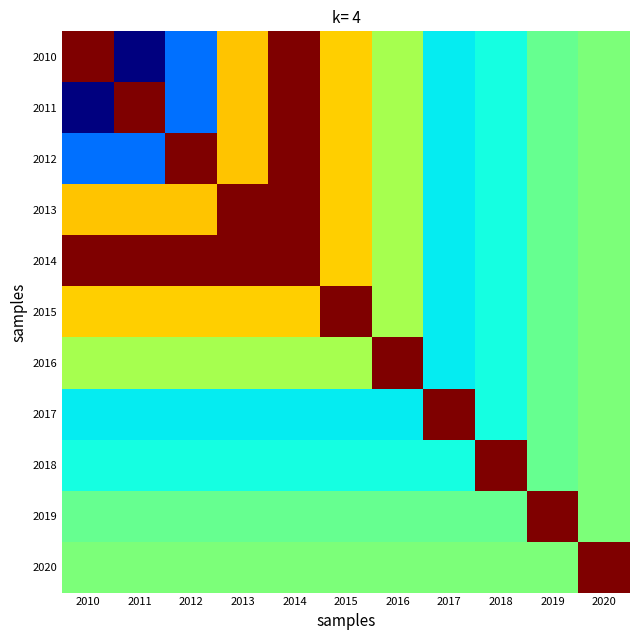

Reading right to left, list all the values displayed in this chart.

2010: 2020=1566	2019=1561	2018=1545	2017=1542	2016=1574	2015=1597	2014=1648	2013=1599	2012=1522	2011=1483	2010=1648
2011: 2020=1566	2019=1561	2018=1545	2017=1542	2016=1574	2015=1597	2014=1648	2013=1599	2012=1522	2011=1648	2010=1483
2012: 2020=1566	2019=1561	2018=1545	2017=1542	2016=1574	2015=1597	2014=1648	2013=1599	2012=1648	2011=1522	2010=1522
2013: 2020=1566	2019=1561	2018=1545	2017=1542	2016=1574	2015=1597	2014=1648	2013=1648	2012=1599	2011=1599	2010=1599
2014: 2020=1566	2019=1561	2018=1545	2017=1542	2016=1574	2015=1597	2014=1648	2013=1648	2012=1648	2011=1648	2010=1648
2015: 2020=1566	2019=1561	2018=1545	2017=1542	2016=1574	2015=1648	2014=1597	2013=1597	2012=1597	2011=1597	2010=1597
2016: 2020=1566	2019=1561	2018=1545	2017=1542	2016=1648	2015=1574	2014=1574	2013=1574	2012=1574	2011=1574	2010=1574
2017: 2020=1566	2019=1561	2018=1545	2017=1648	2016=1542	2015=1542	2014=1542	2013=1542	2012=1542	2011=1542	2010=1542
2018: 2020=1566	2019=1561	2018=1648	2017=1545	2016=1545	2015=1545	2014=1545	2013=1545	2012=1545	2011=1545	2010=1545
2019: 2020=1566	2019=1648	2018=1561	2017=1561	2016=1561	2015=1561	2014=1561	2013=1561	2012=1561	2011=1561	2010=1561
2020: 2020=1648	2019=1566	2018=1566	2017=1566	2016=1566	2015=1566	2014=1566	2013=1566	2012=1566	2011=1566	2010=1566